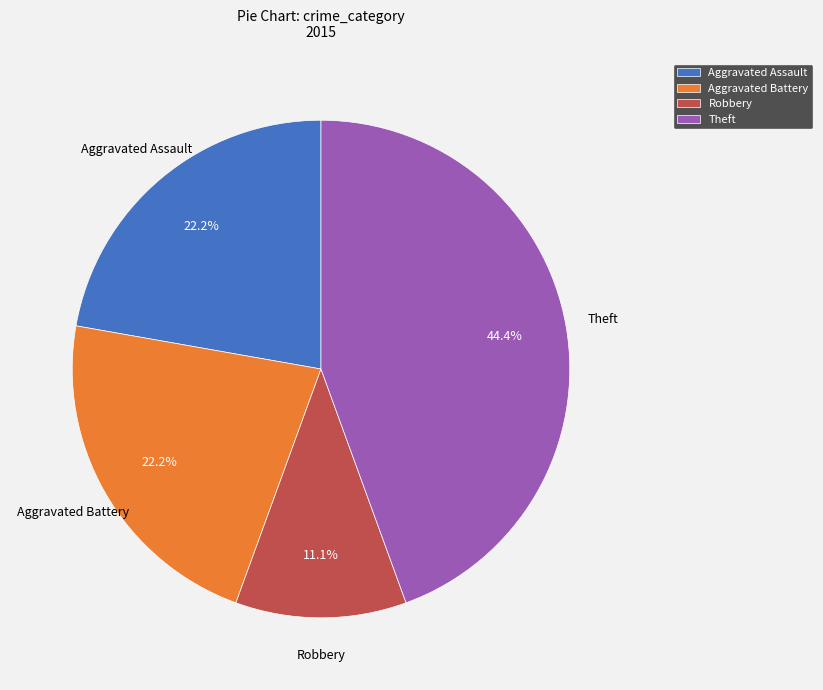

Which has a higher value, Theft or Robbery?

Theft